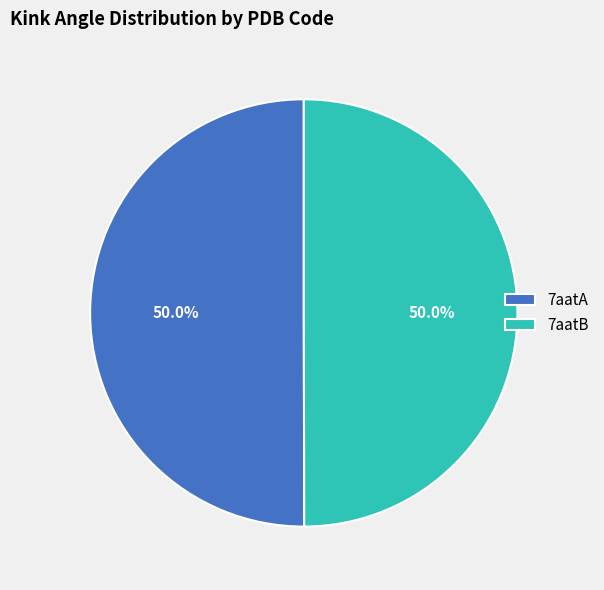

Approximately how many times larger is the value at 7aatA compared to 7aatB?

1.0